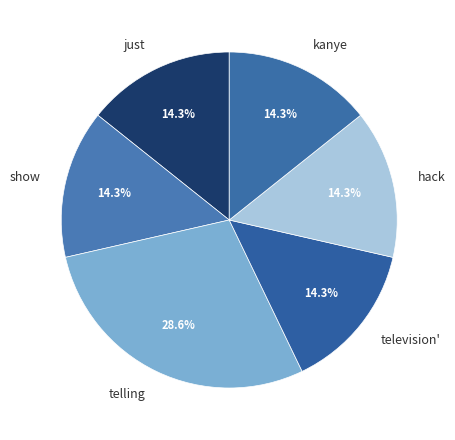

True or false: hack accounts for 14% of the total.

True